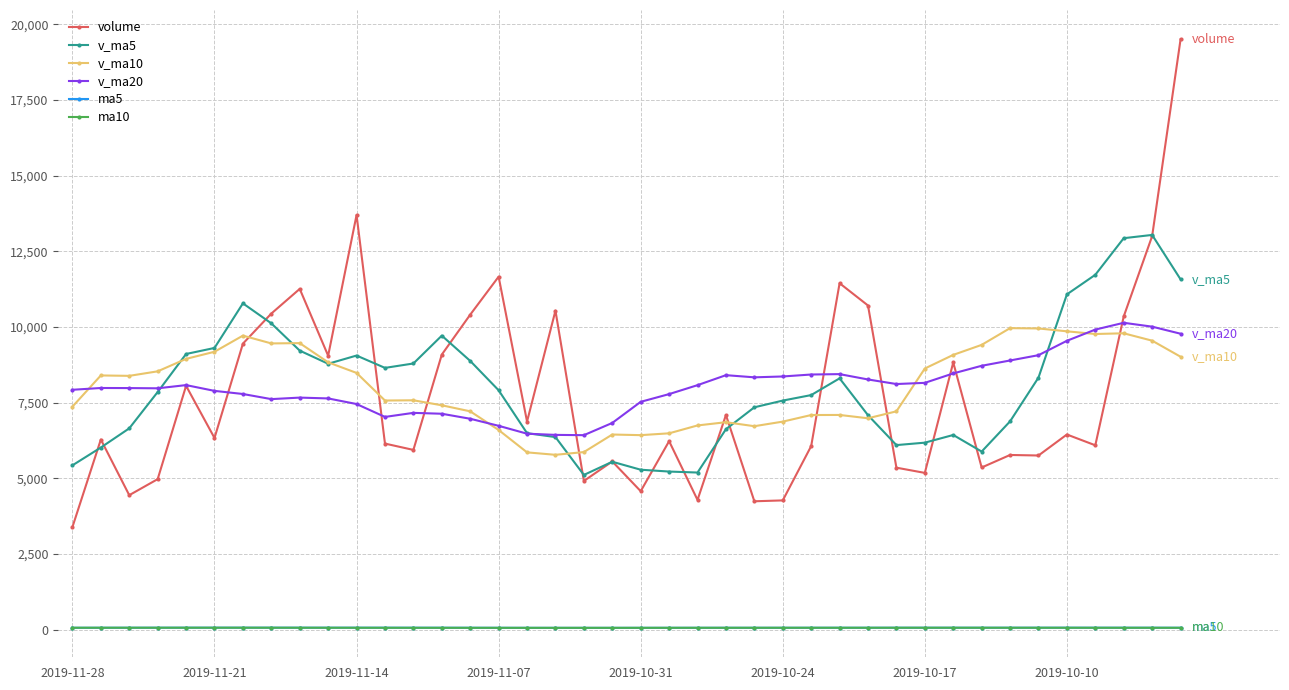

Which series has the largest range (max minus min)?

volume